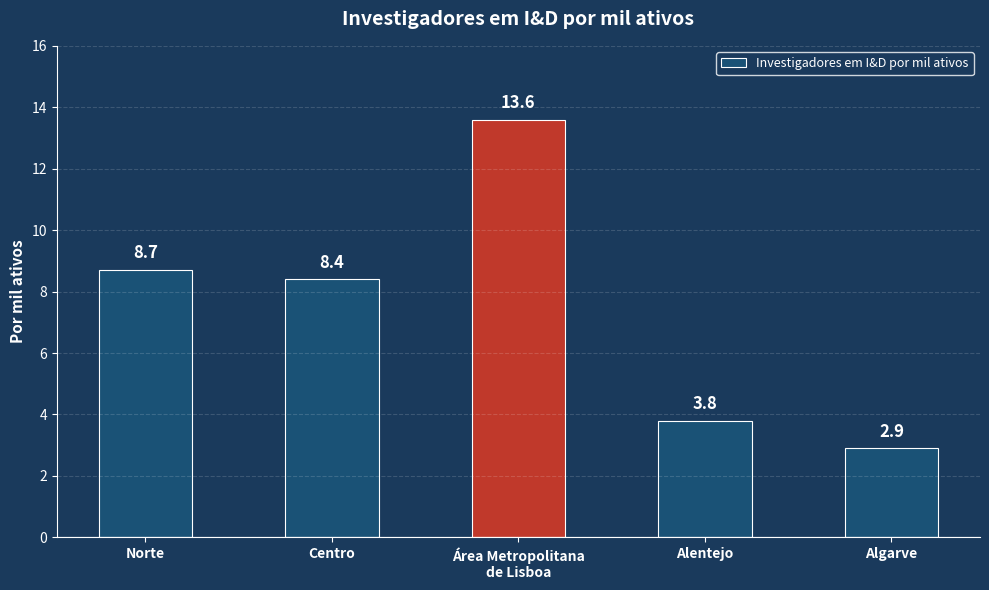

Rank the categories by value from highest to lowest.

Área Metropolitana
de Lisboa, Norte, Centro, Alentejo, Algarve